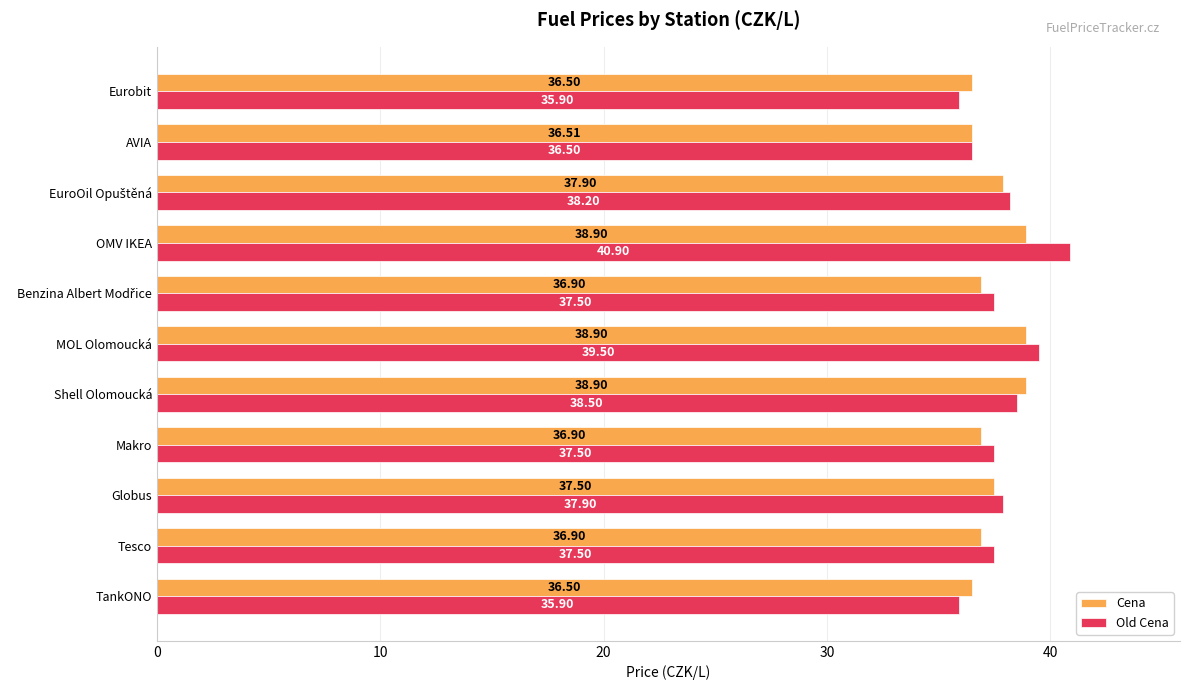

Which series changed the most between Tesco and Shell Olomoucká?

Cena